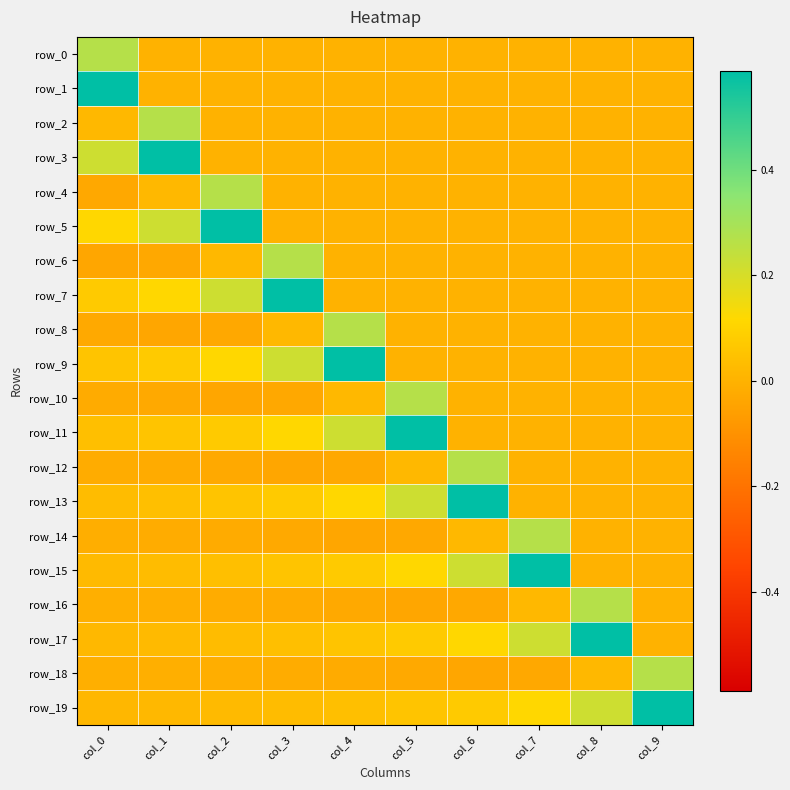

How many values in row_10 are above zero?

2